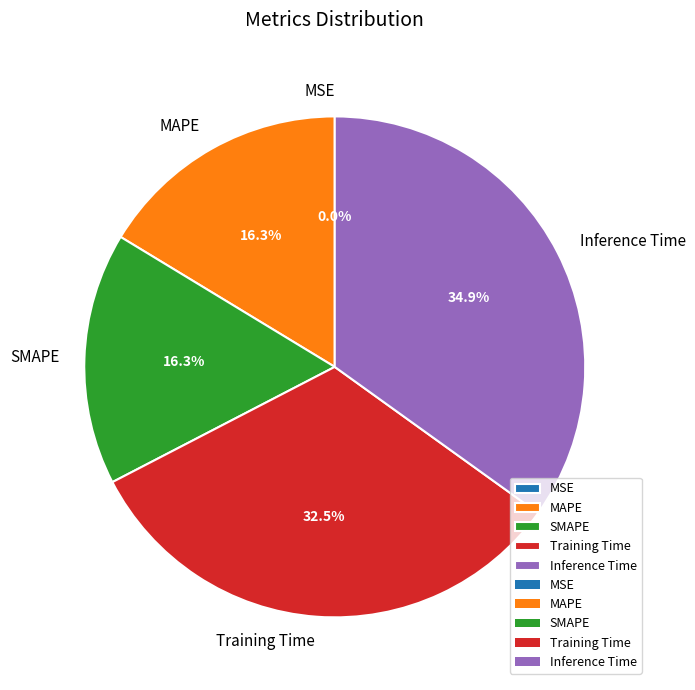

Which has a higher value, Inference Time or SMAPE?

Inference Time